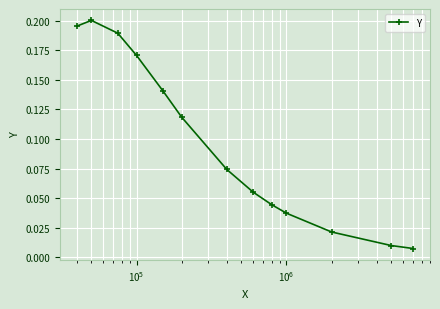

How many points are higher than both their immediate neighbors (excluding endpoints)?

1